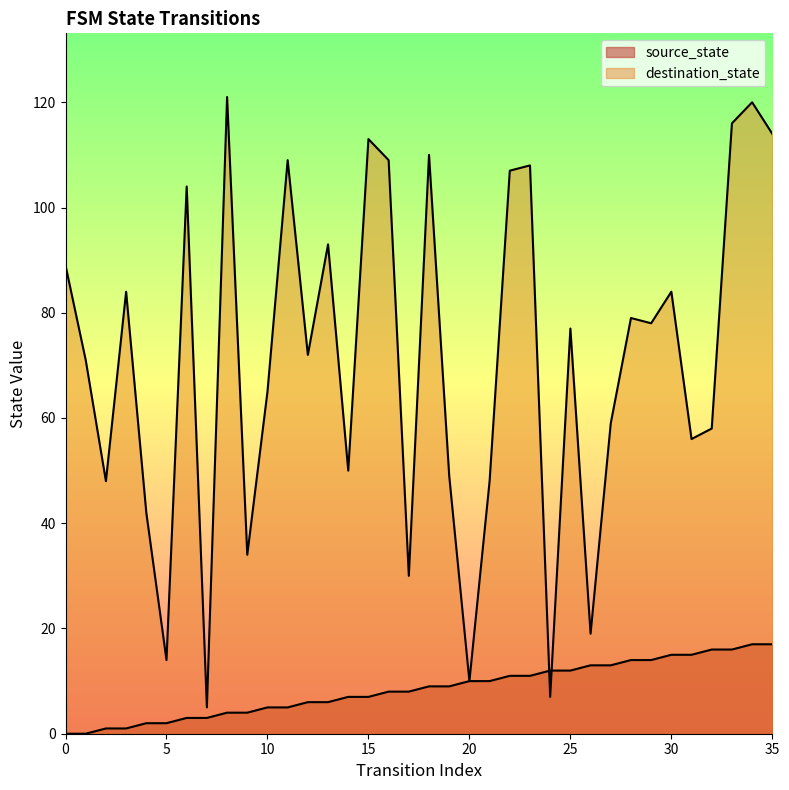

Is the value of source_state at 23 greater than the value of destination_state at 6?

No